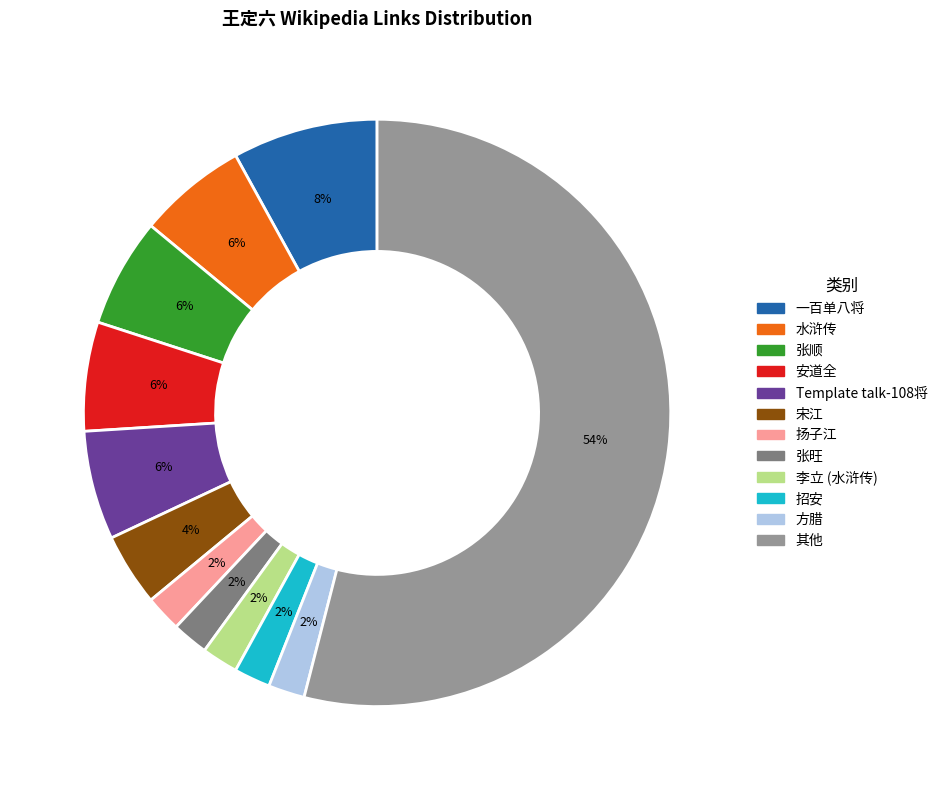

How many segments does this pie chart have?

12